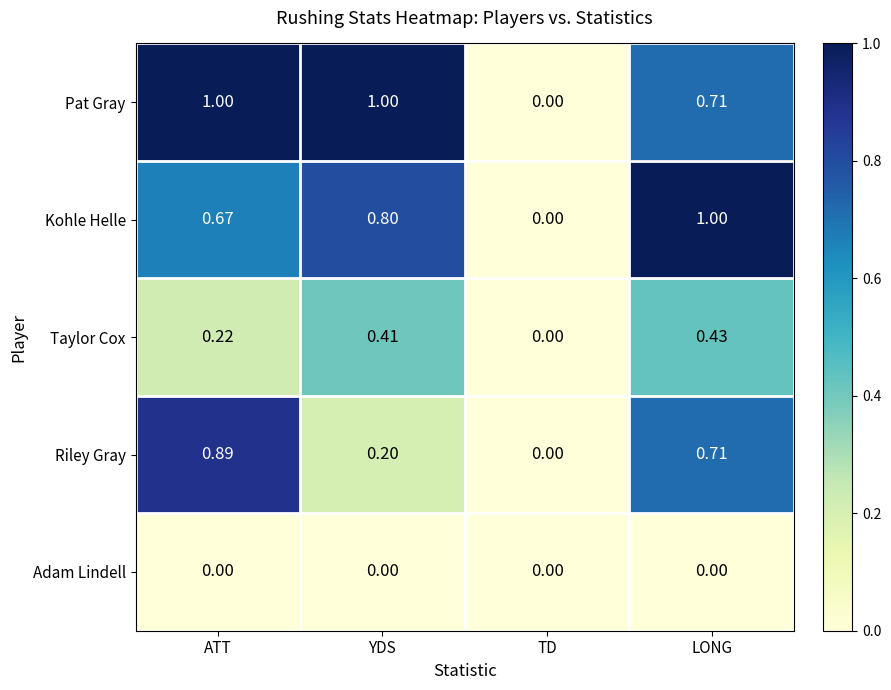

Which series has the largest total across all categories?

Pat Gray